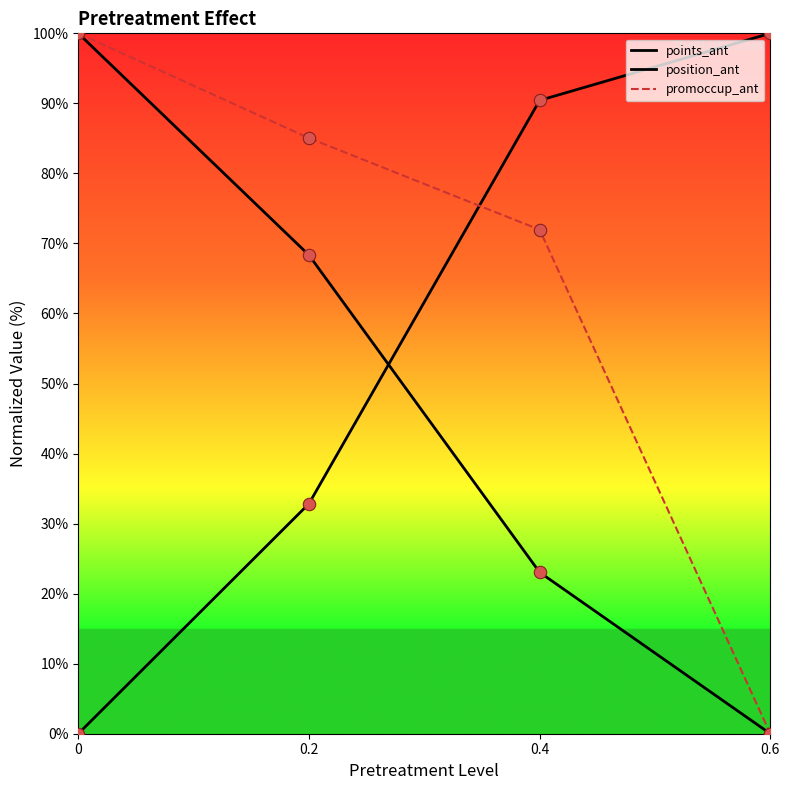

Which series contains the lowest Y value?

points_ant